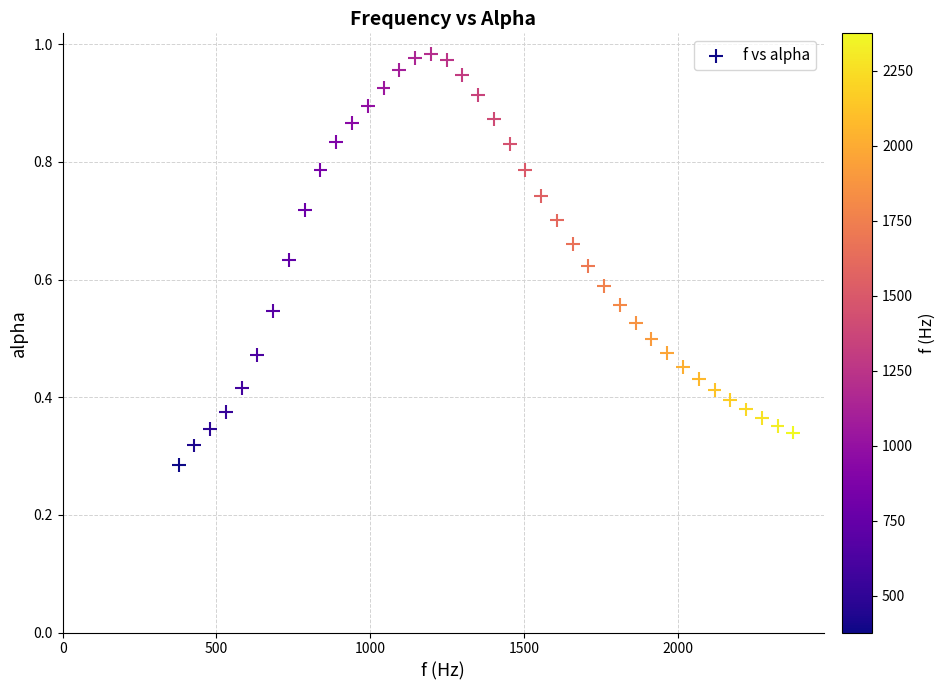

What is the range of X values (max minus min)?

1998.3